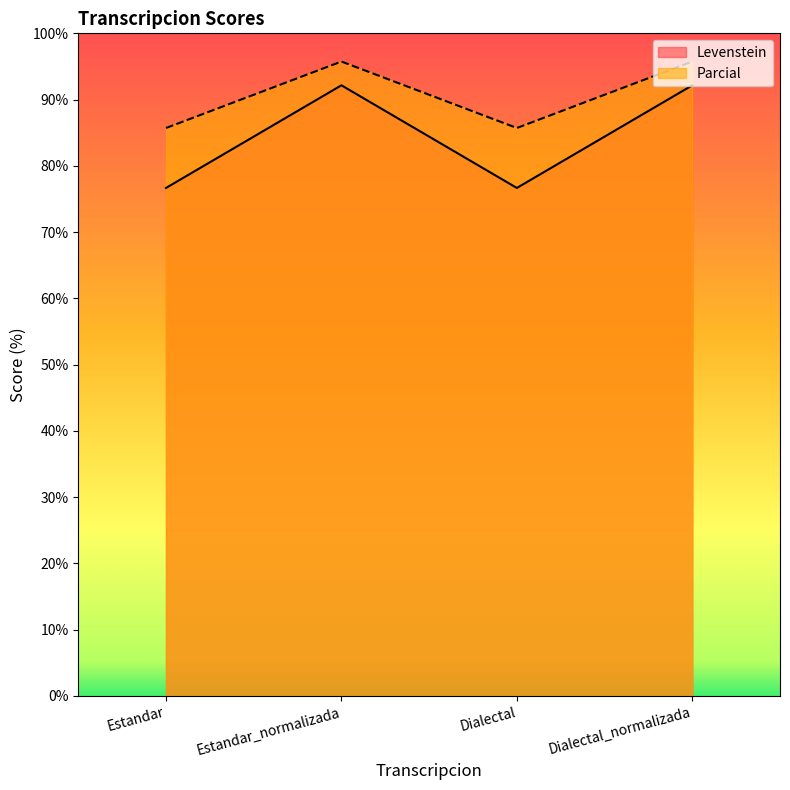

Where is Parcial nearest to the value 90?

Estandar